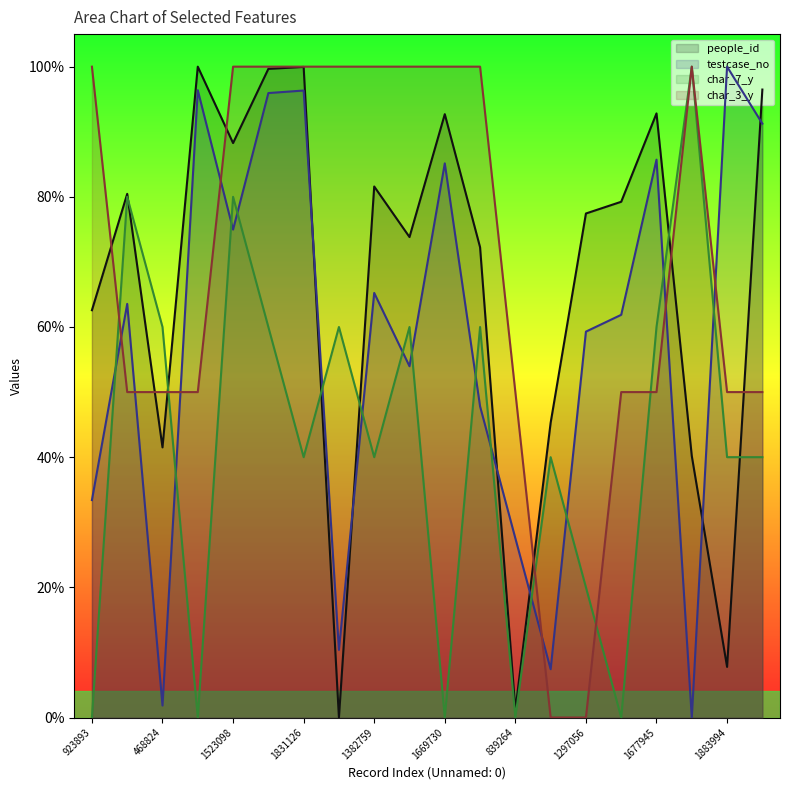

How many char_7_y values are between 0 and 1?

20